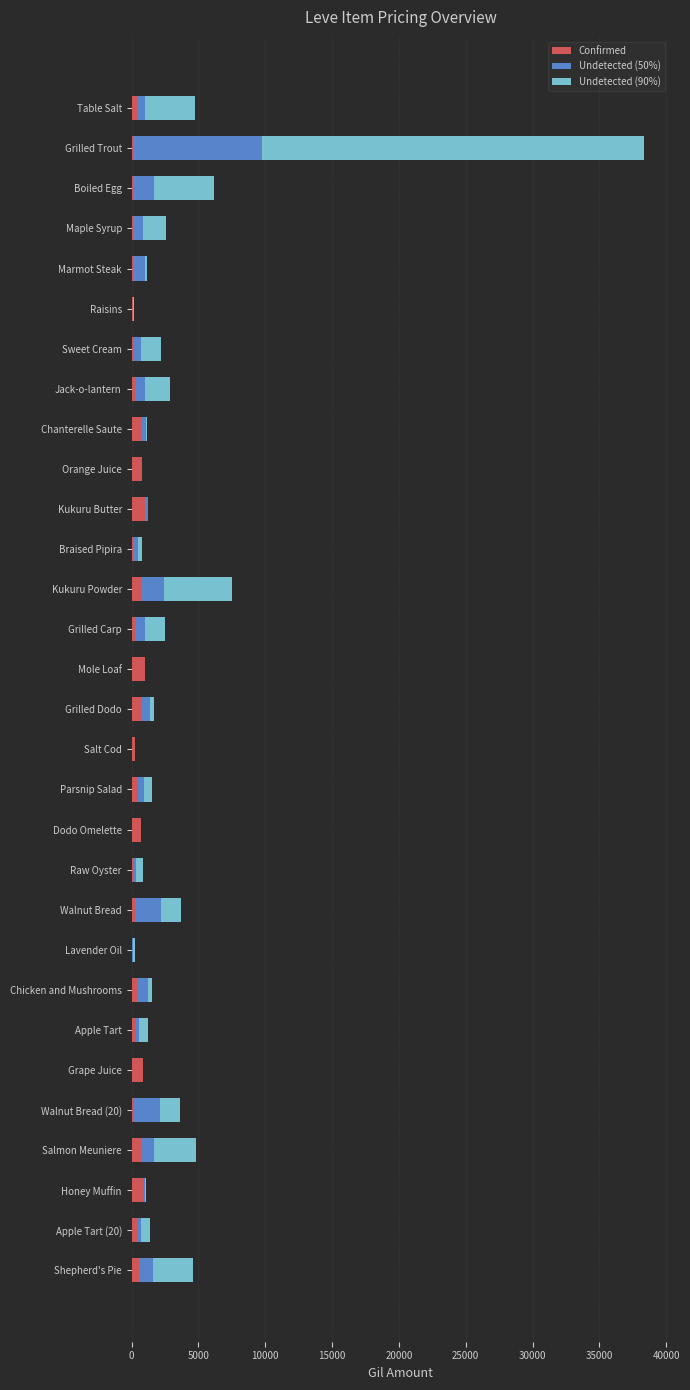

At which category is the sum across all series the highest?

Grilled Trout